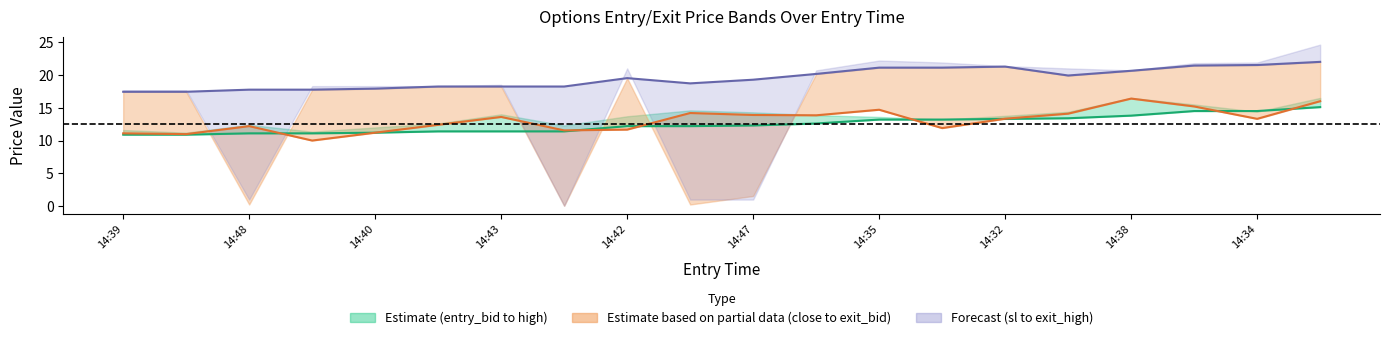

What is the value of the sl point at the 10th from the left?

18.7